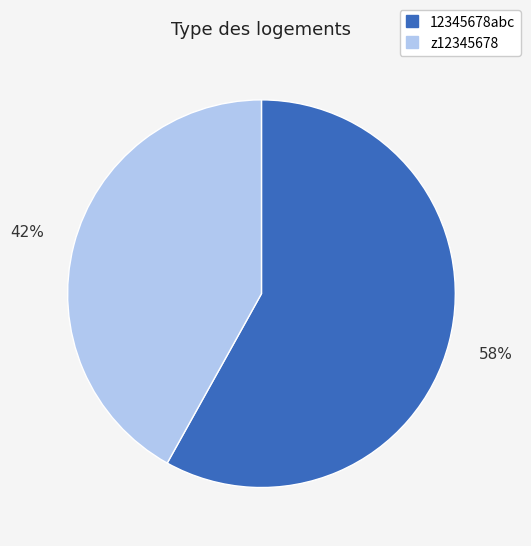

Is the sum of z12345678 and 12345678abc greater than half?

Yes